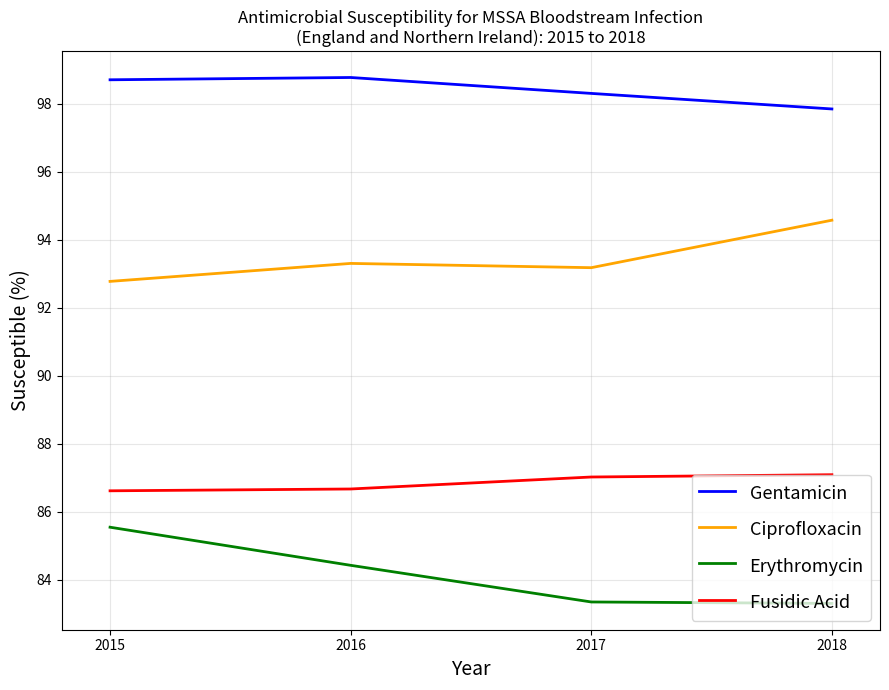

True or false: Erythromycin and Fusidic Acid cross at least once.

False